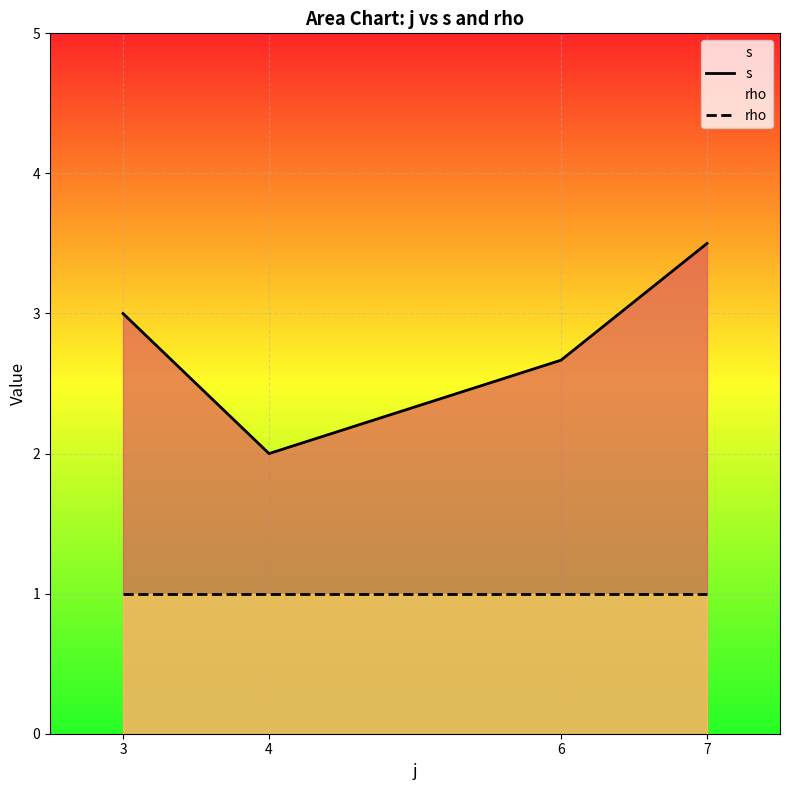

Count the s values in the range 2 to 3.

3